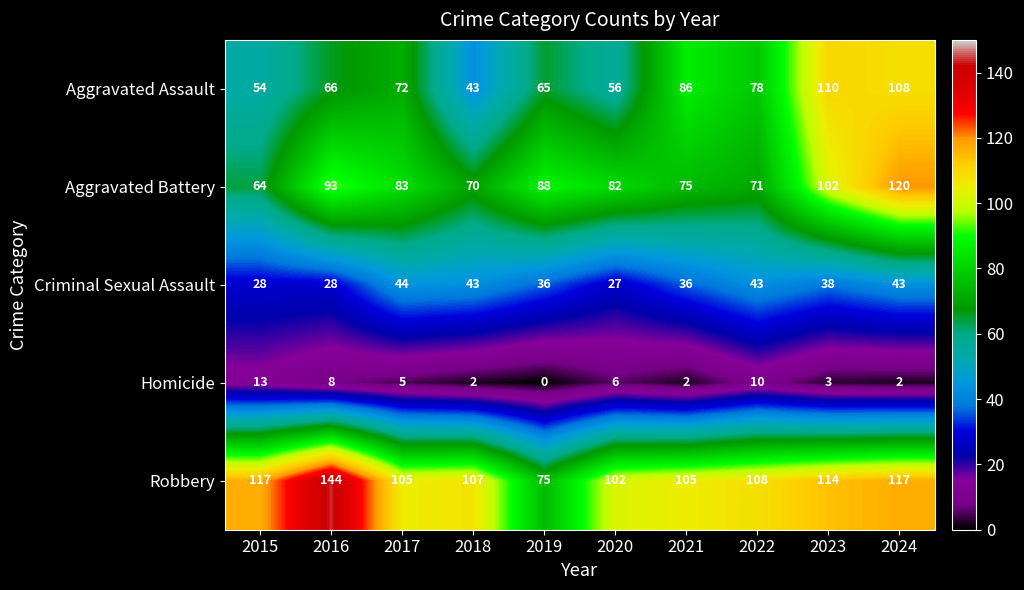

Rank the series by their maximum value, from highest to lowest.

Robbery, Aggravated Battery, Aggravated Assault, Criminal Sexual Assault, Homicide